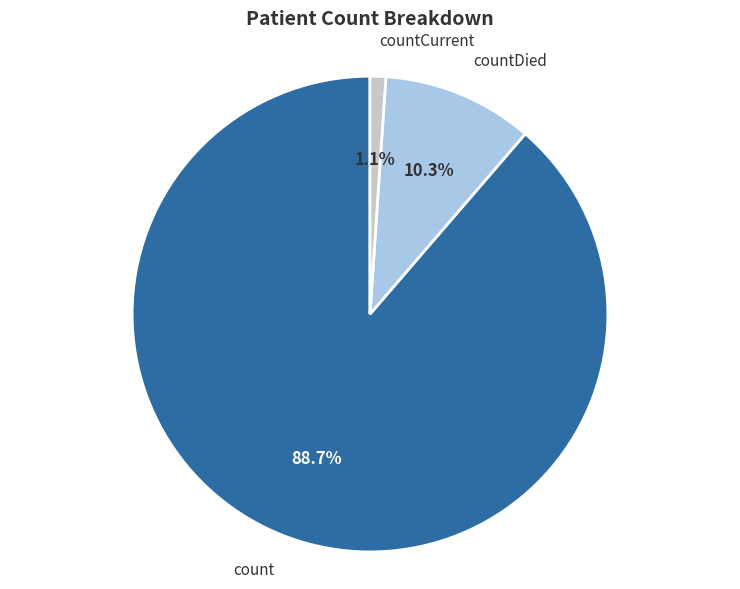

Does countDied represent more than half of the total?

No